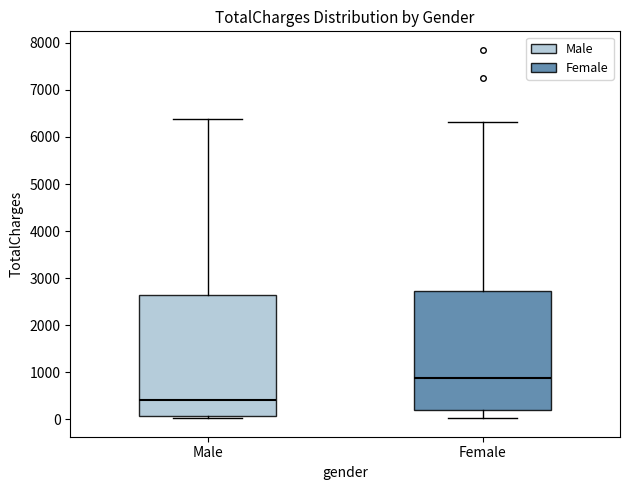

Reading left to right, transcribe this box plot: for each box, give where its median line is, the range the box spans, and where its two whiskers end, as read against the y-axis. The values are not printed on the chart, so give them approximately, as read against the axis.

Male: median 400, box 100 to 2600, whiskers 0 to 6400
Female: median 900, box 200 to 2700, whiskers 0 to 6300